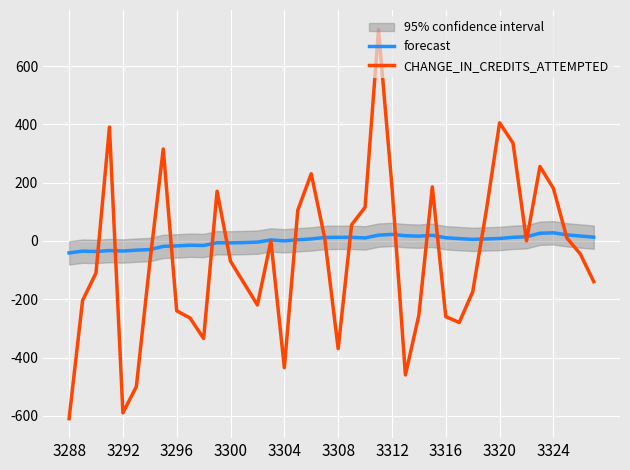

In CHANGE_IN_CREDITS_ATTEMPTED, how many points are higher than both neighbors (excluding endpoints)?

9